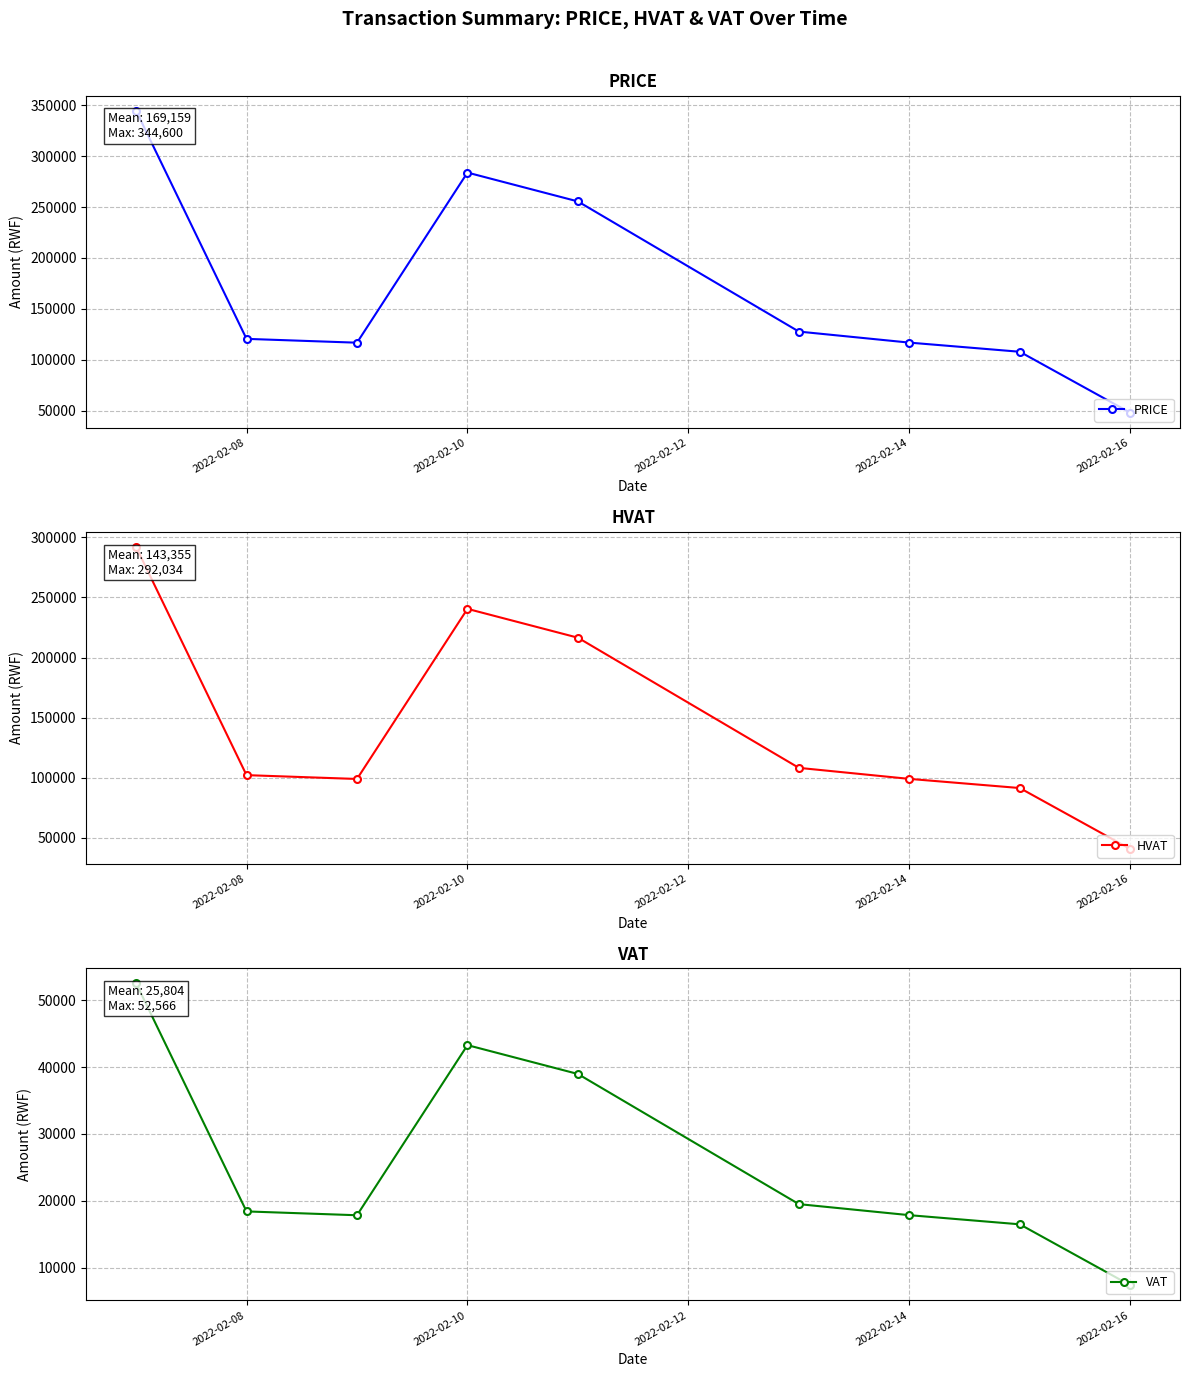

In PRICE, how many points are lower than both neighbors (excluding endpoints)?

1